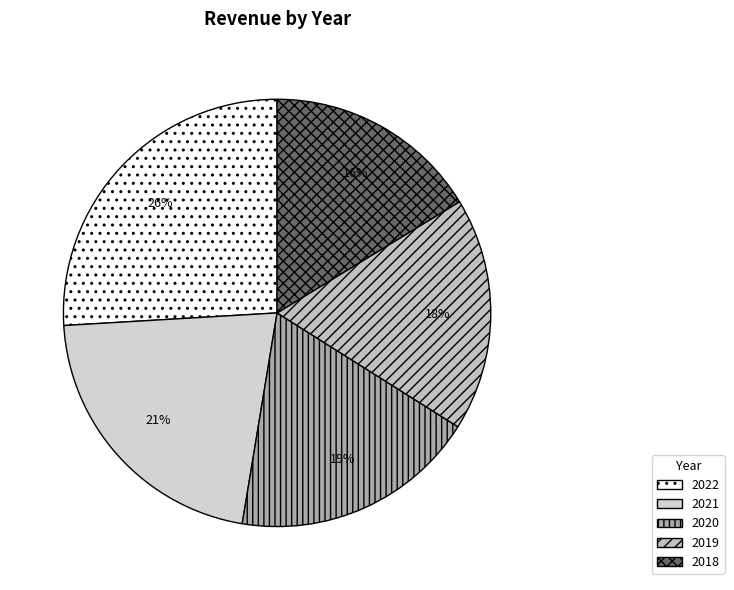

What is the largest slice in the pie chart?

2022